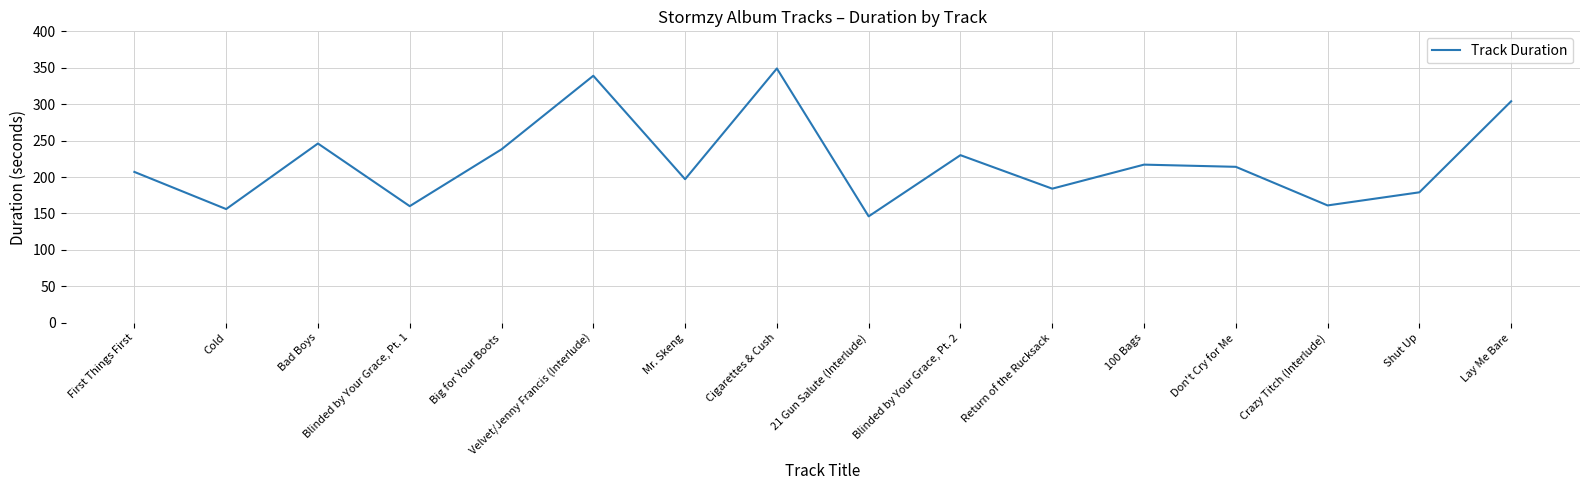

What is the difference between the values at Big for Your Boots and Lay Me Bare?

66